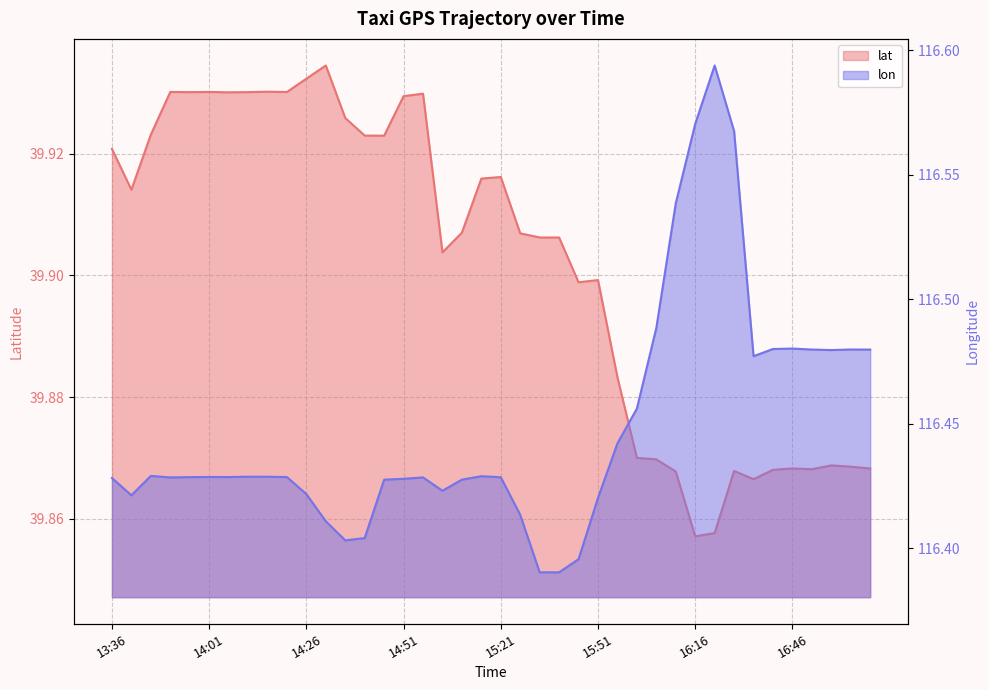

At how many categories does at least one series exceed 95?

40